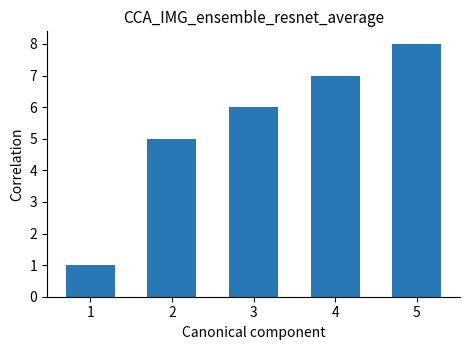

Does the chart contain any negative values?

No